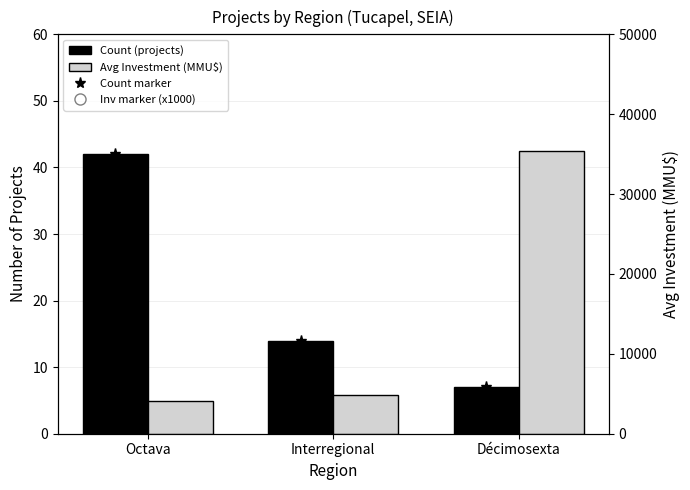

Rank the categories by Inv marker (x1000) value from lowest to highest.

Octava, Interregional, Décimosexta